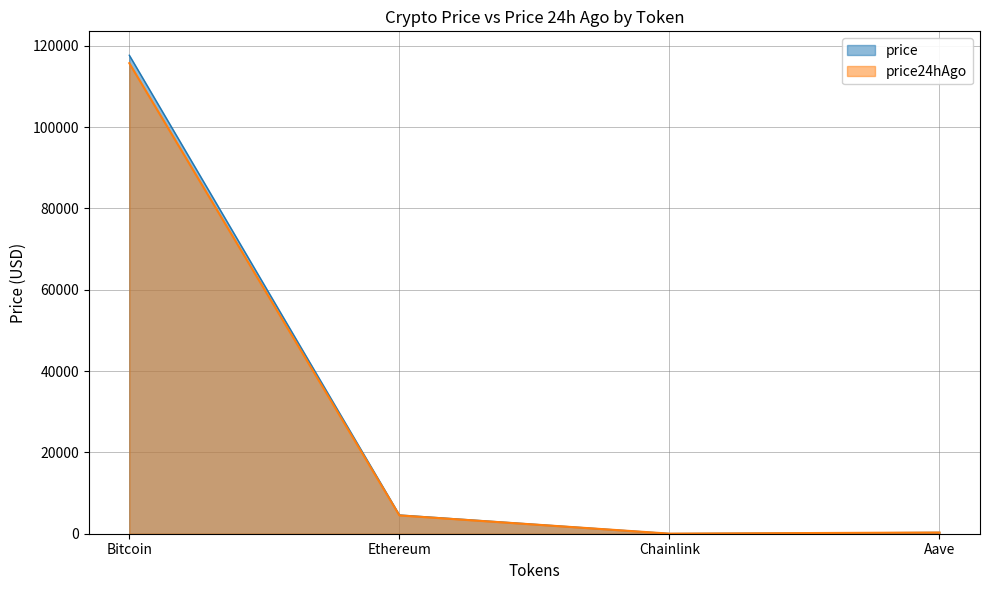

How many distinct data groups are displayed?

2